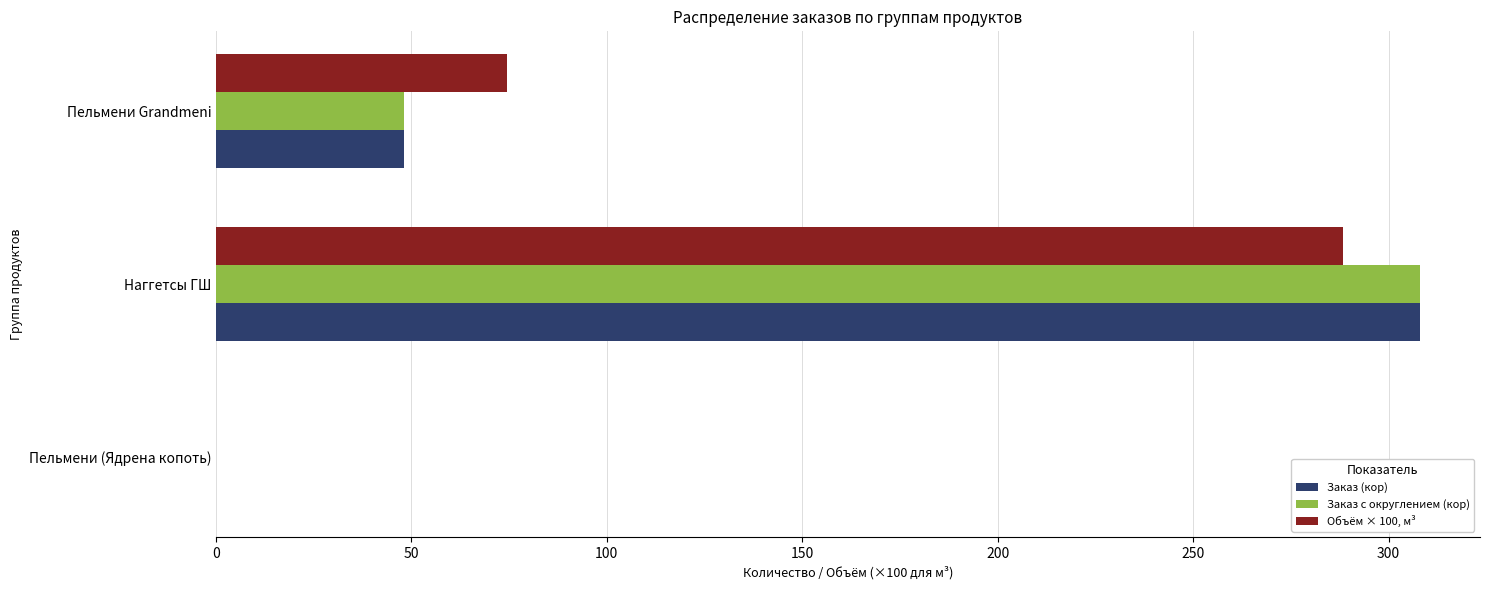

Which label corresponds to the largest value in the chart?

Наггетсы ГШ